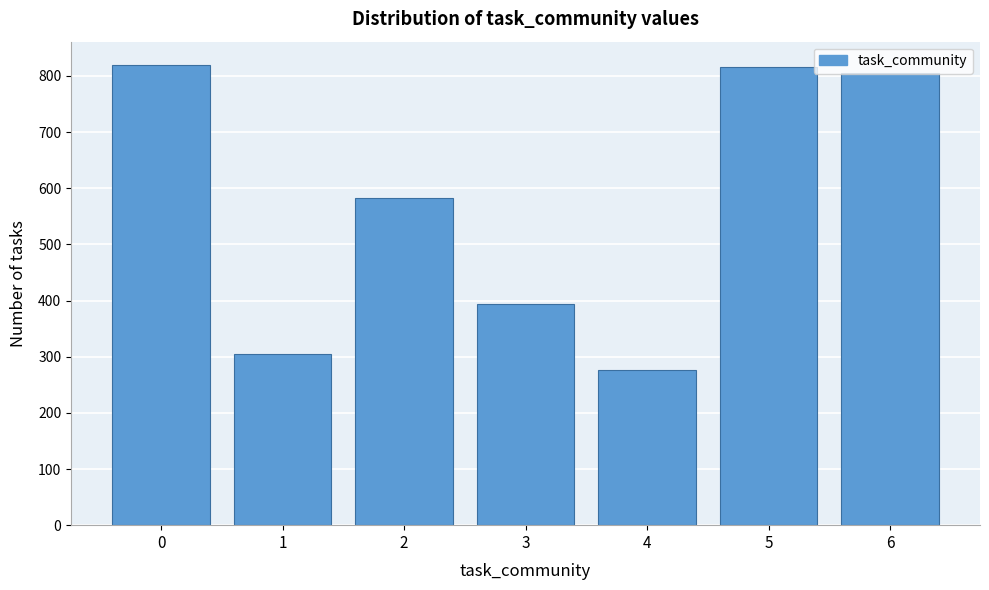

What is the change in value from 2 to 5?

+234